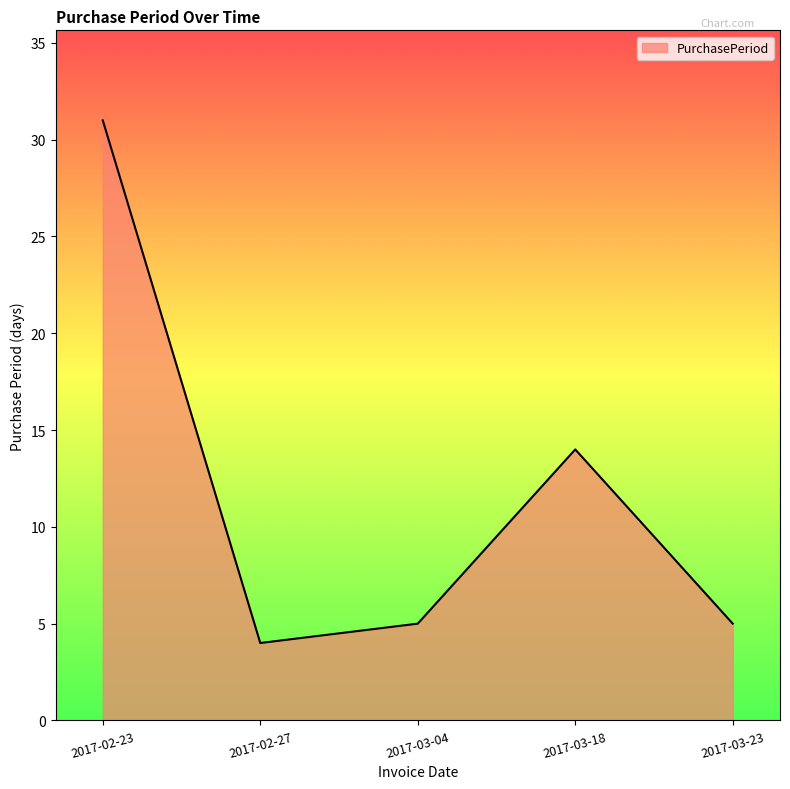

The chart shows a value of 55 at 2017-02-23. True or false?

False